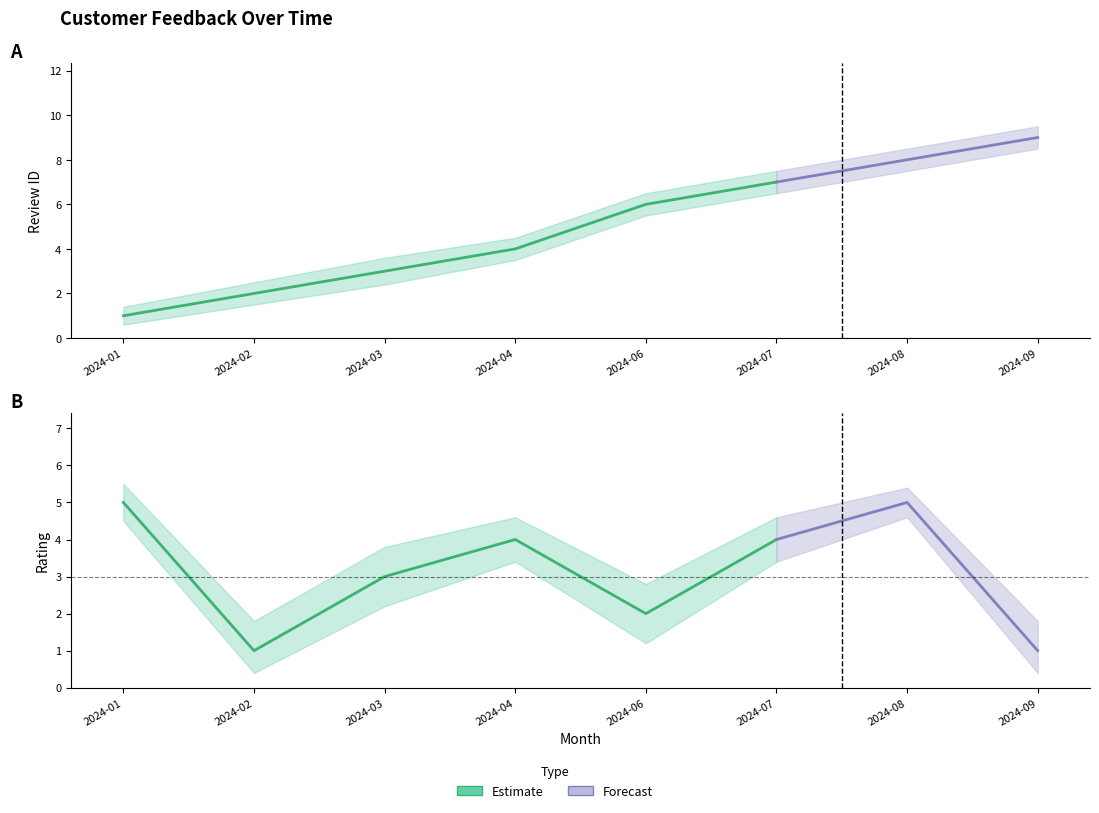

Which label corresponds to the largest value in the chart?

2024-09